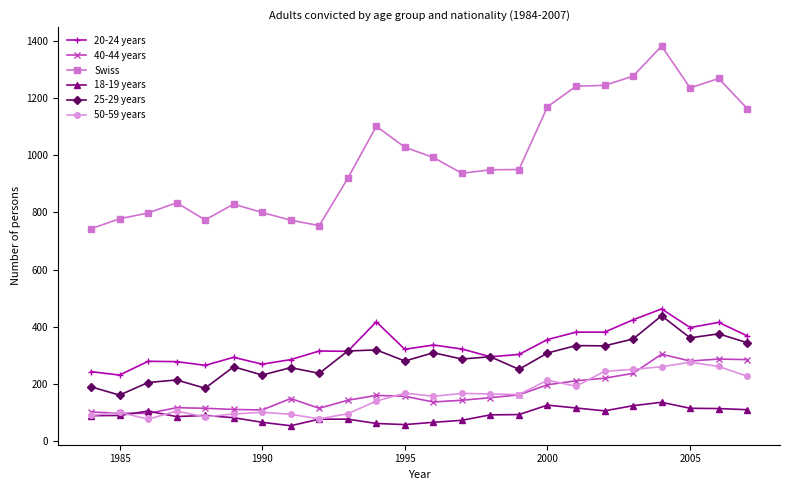

What is the maximum value shown in the chart?

1381